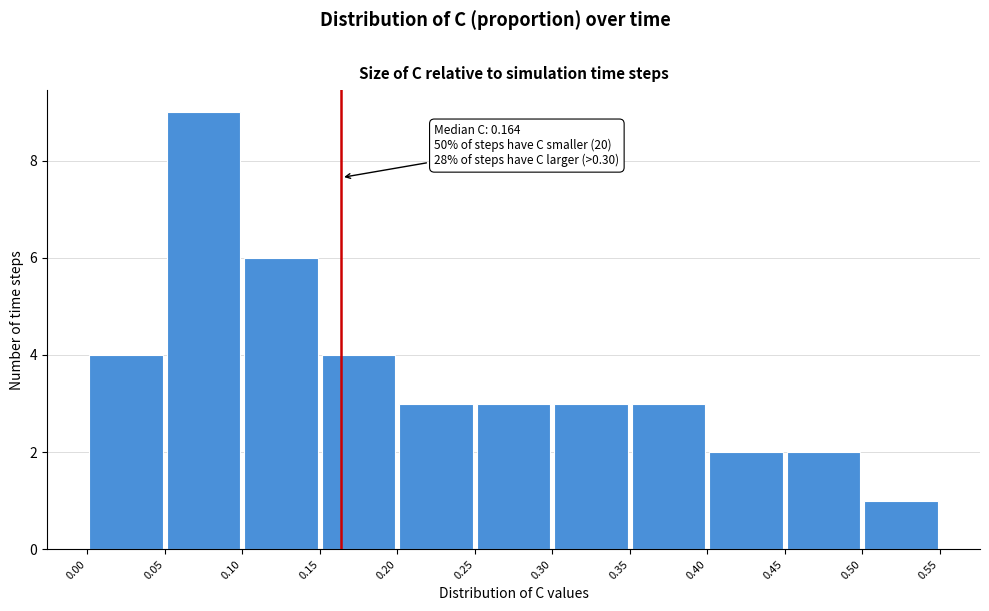

Over which range of the x-axis is the bar tallest?

0.05 to 0.10